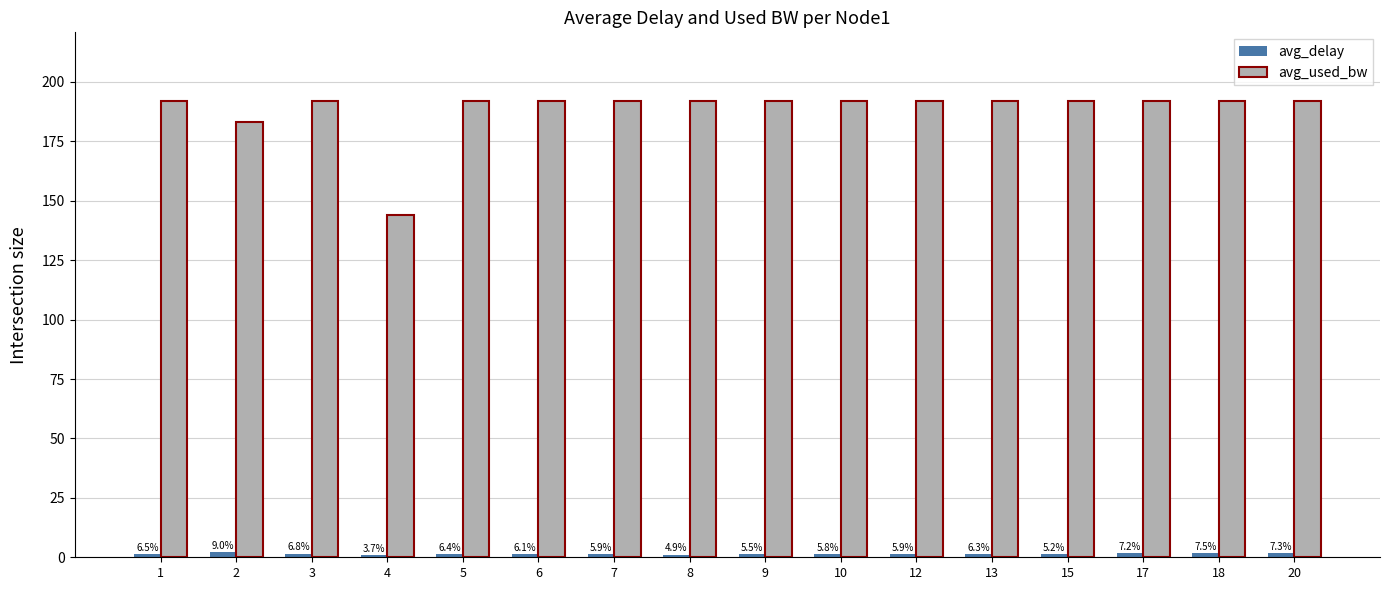

How many bars are there in total?

32